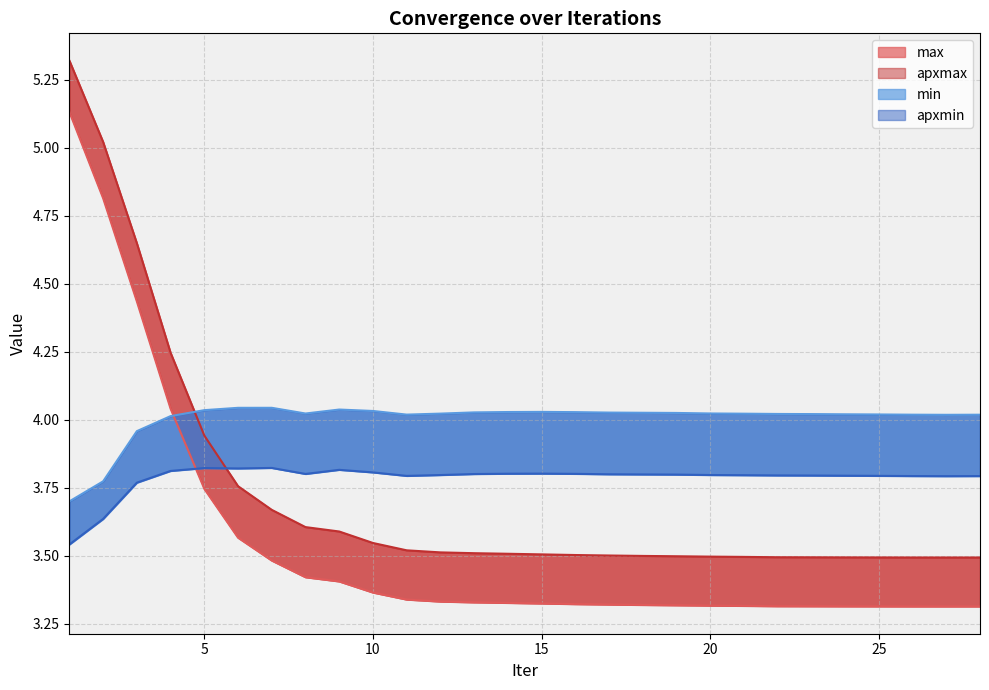

True or false: apxmax has more than 1 interior local peaks.

False